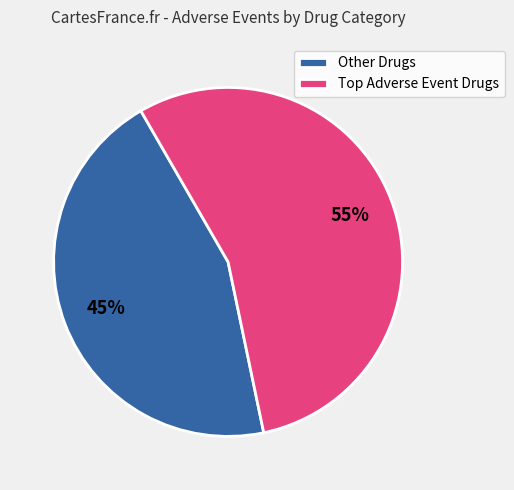

Which category has the smallest portion of the pie?

Other Drugs